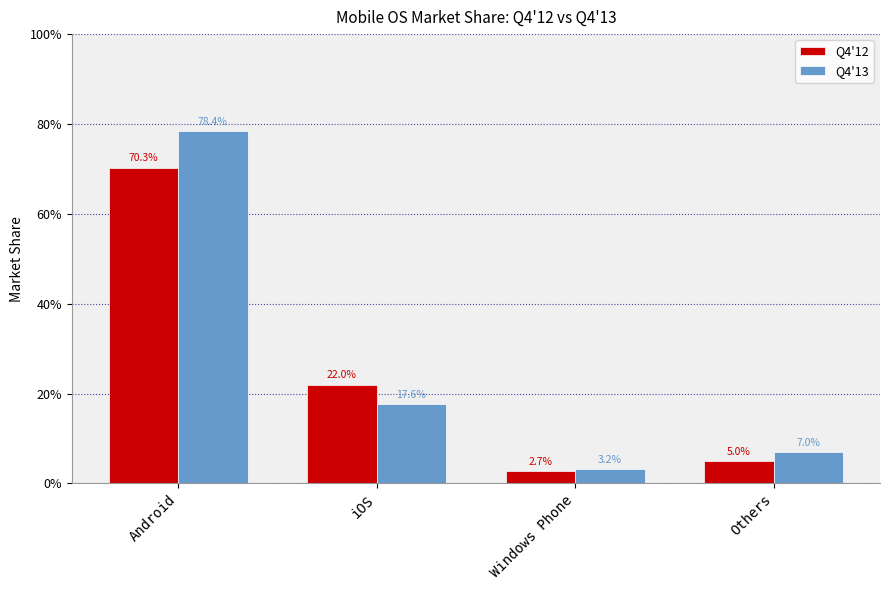

Which series has the widest spread of values?

Q4'13